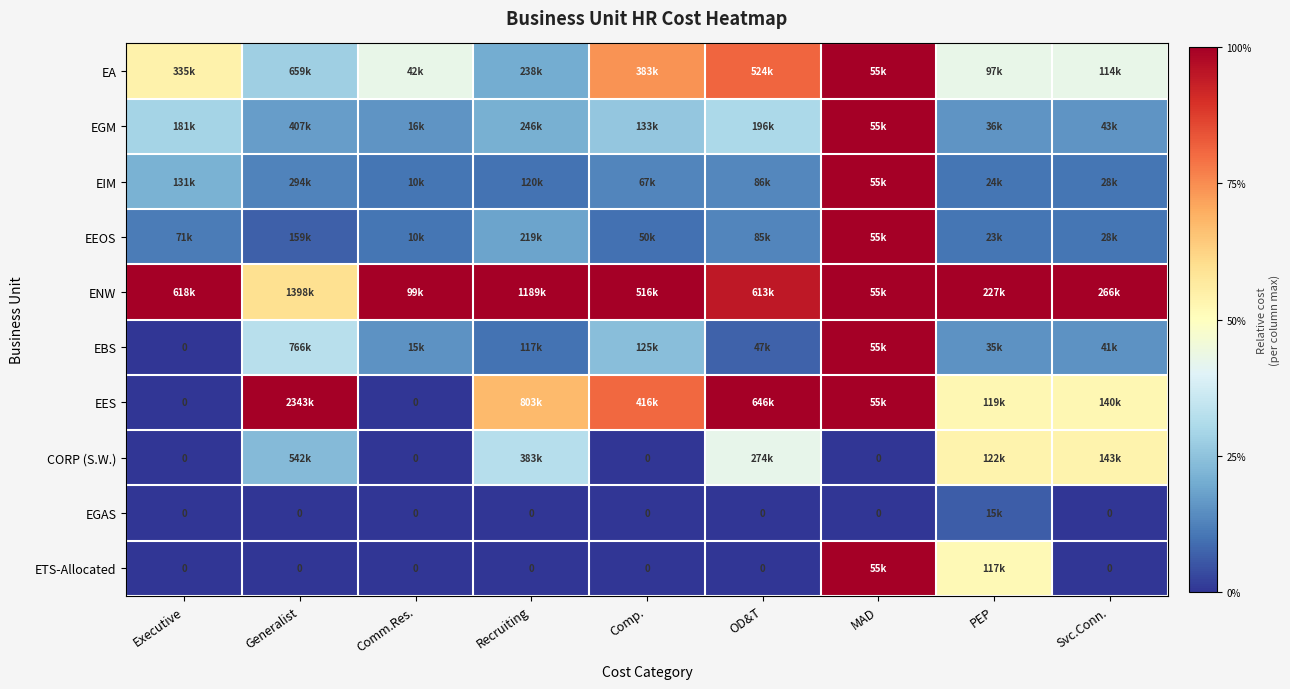

True or false: ENW has a value of 1.0 at Executive.

True